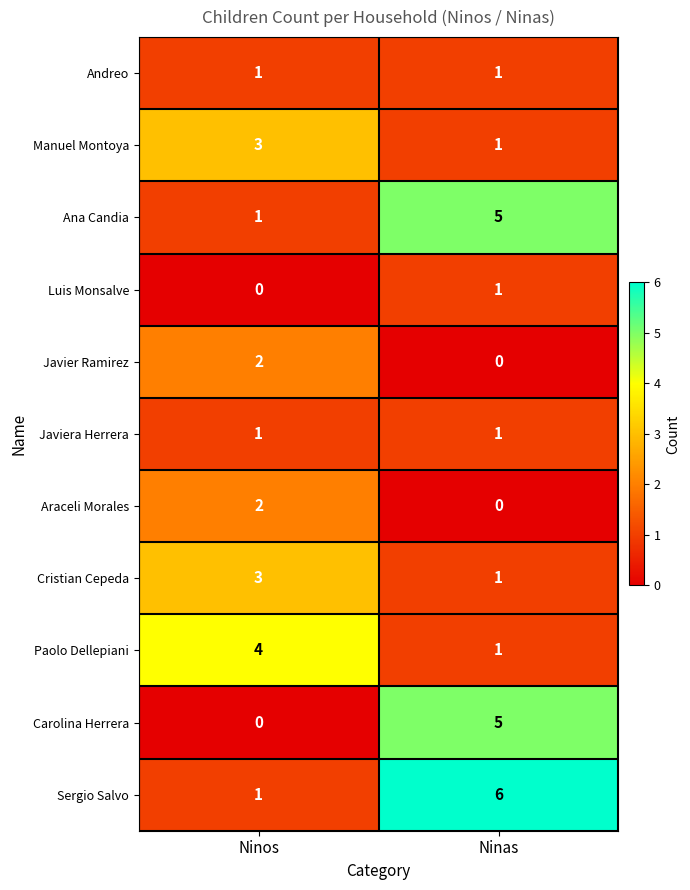

Which series has the largest total across all categories?

Sergio Salvo